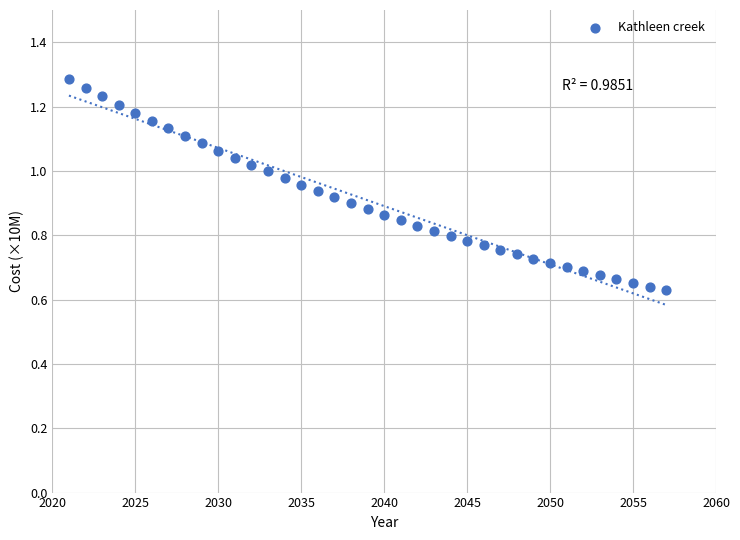

Count the number of points in this scatter plot.

37